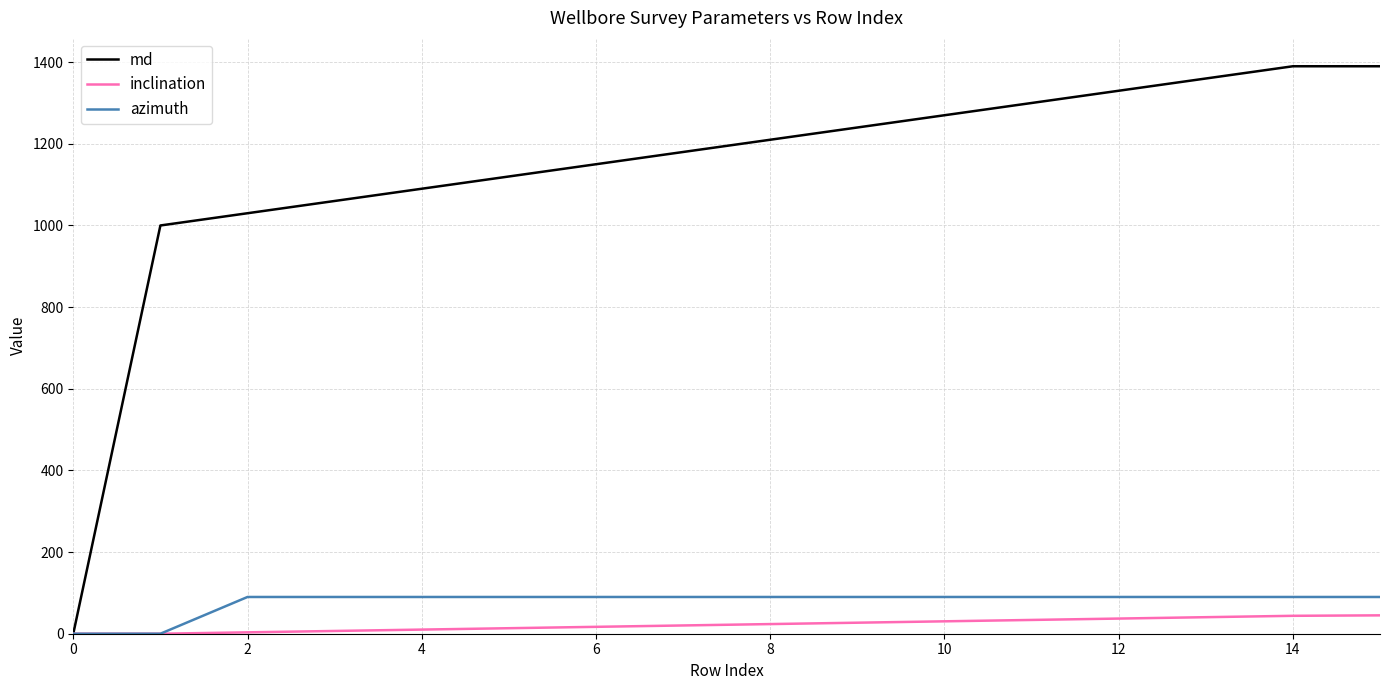

What are all the series names shown in the legend?

md, inclination, azimuth